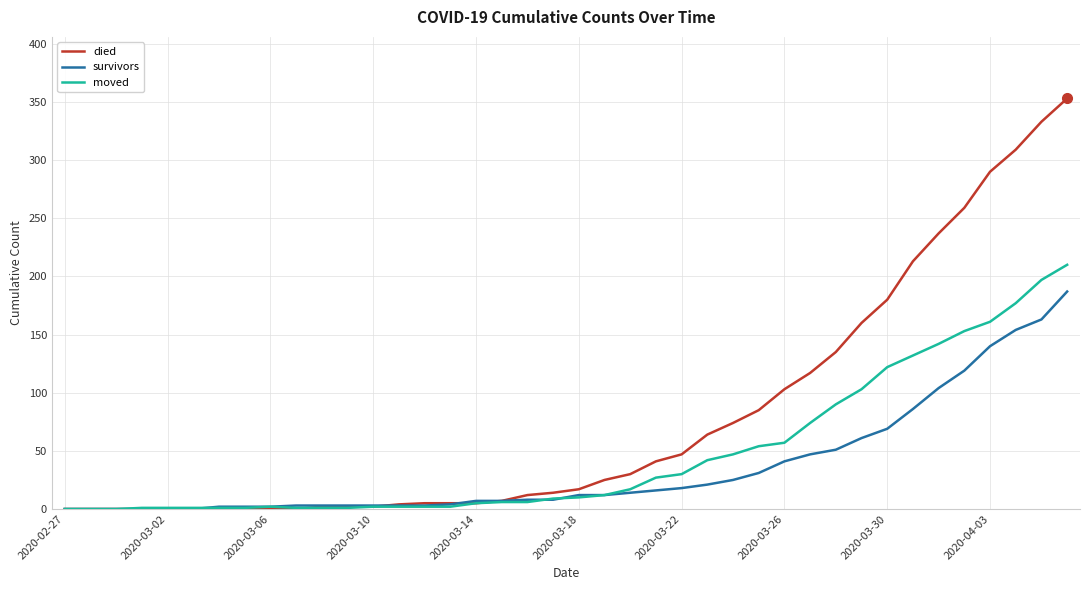

Which series has the largest total across all categories?

died